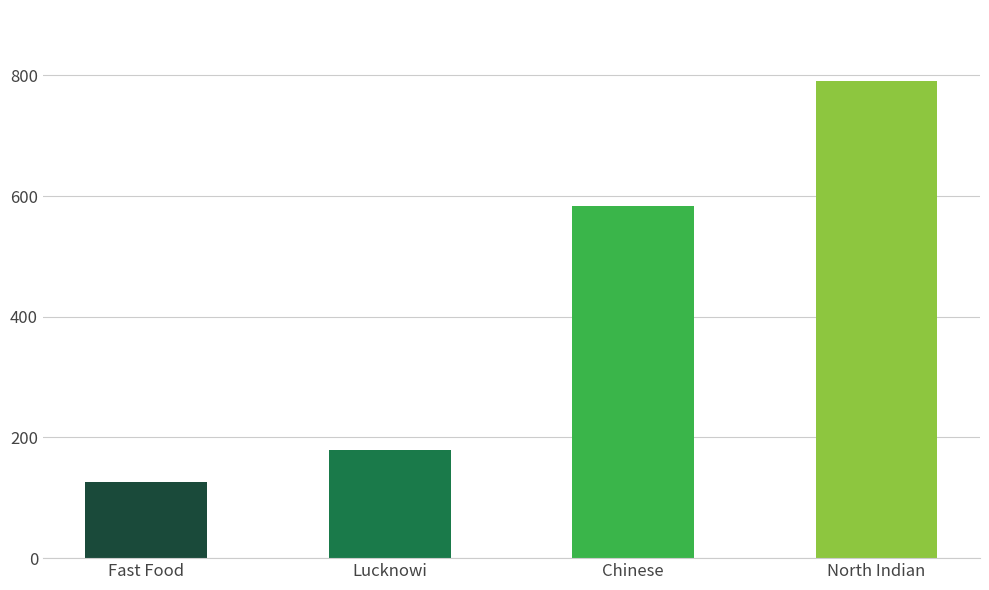

At which label is the value closest to 458?

Chinese